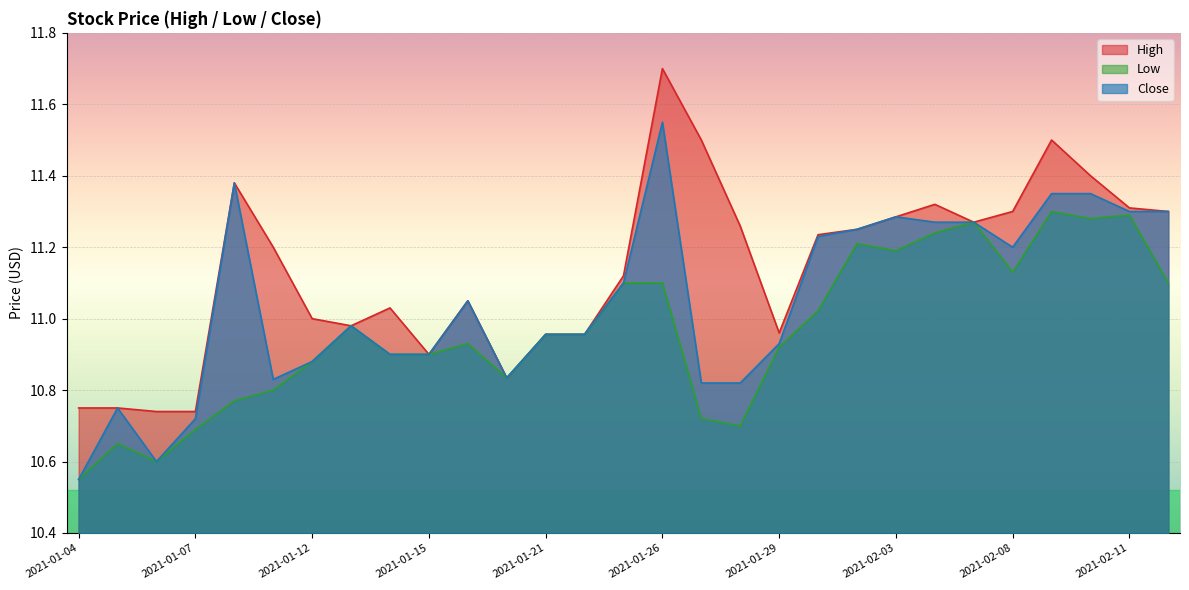

What is the approximate value of Close at 2021-01-04?

10.6